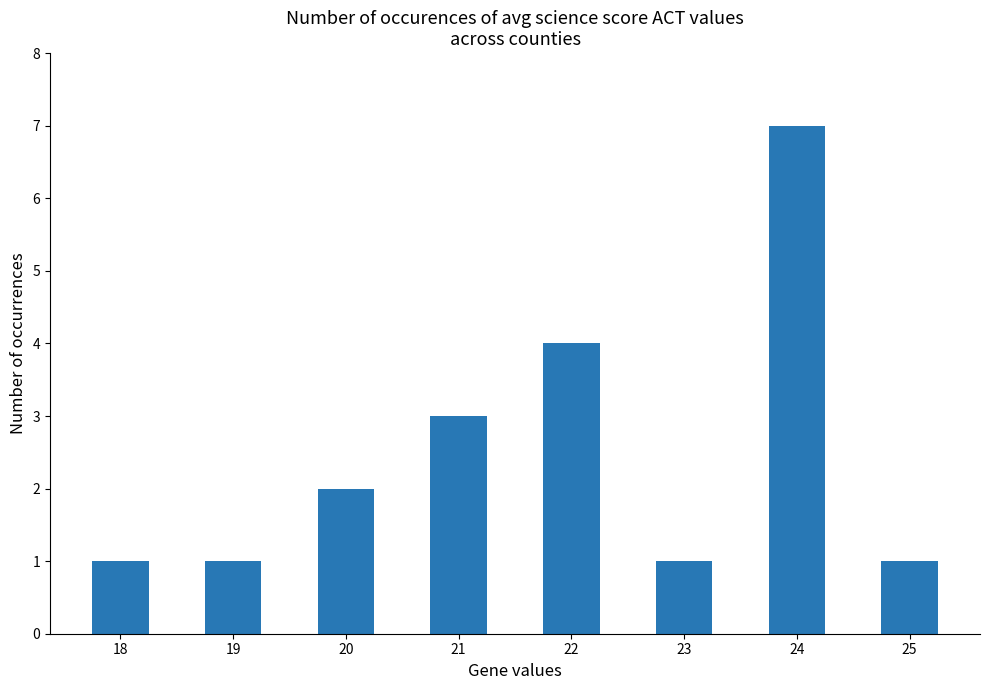

What is the value of the 6th bar from the left?

1